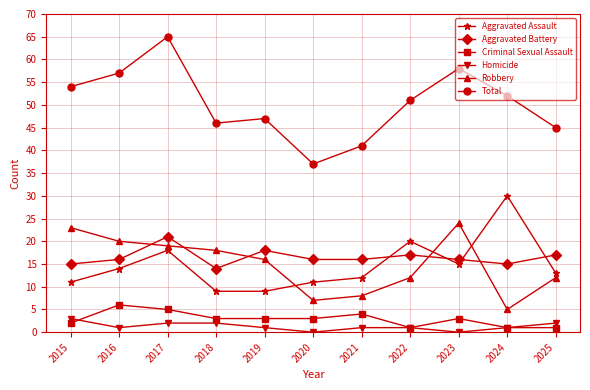

What is the sum of all Robbery values?

164